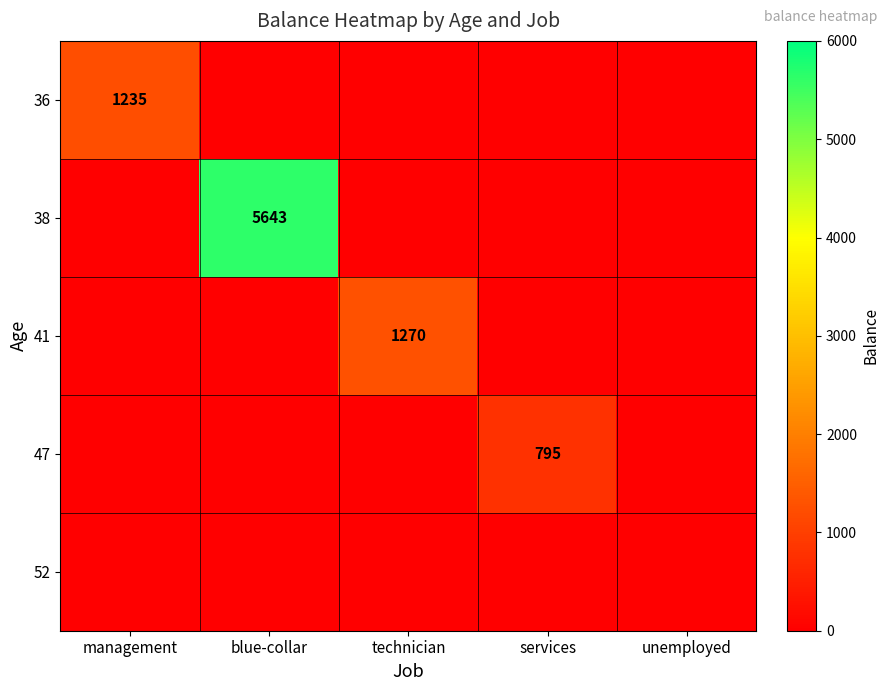

Where is 36 nearest to the value 1235?

management